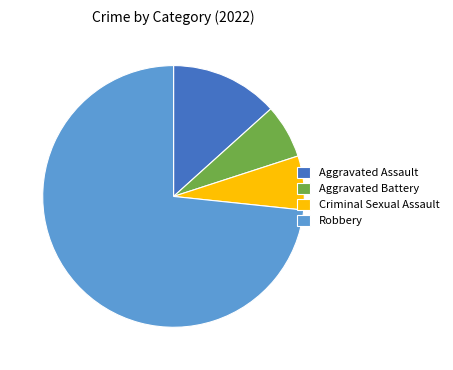

True or false: Robbery accounts for 73% of the total.

True